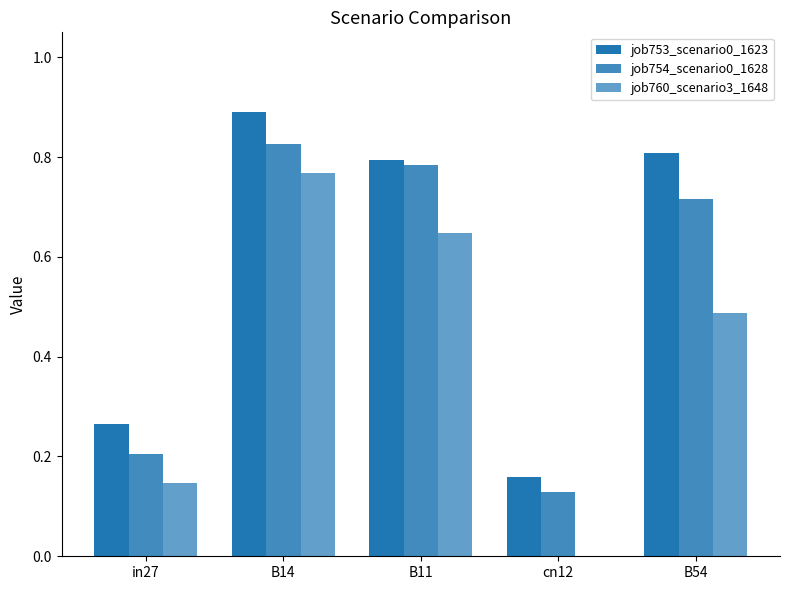

Are the bars grouped side by side (vs. stacked)?

Yes